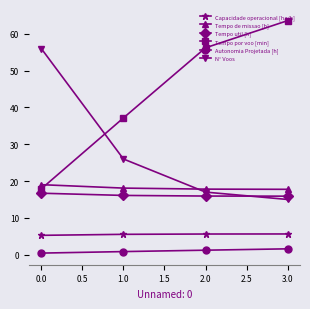

The value of Capacidade operacional [ha/h] at 3.0 is 2.5. True or false?

False